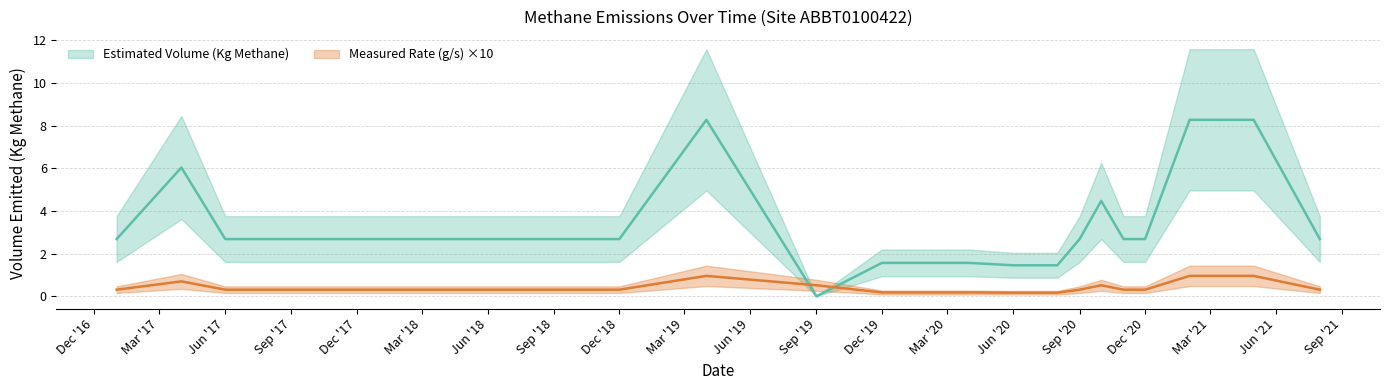

Which series has the largest total across all categories?

Estimated Volume (Kg Methane)